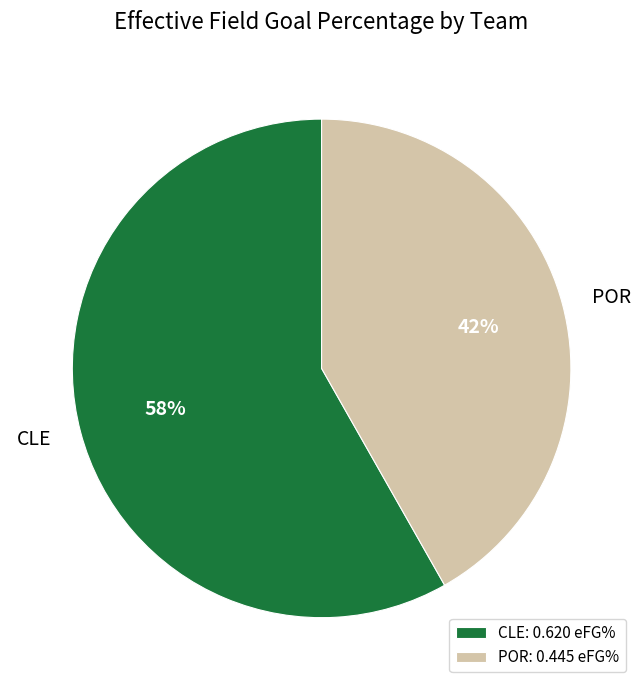

What percentage is the POR slice, to the nearest percent?

42%